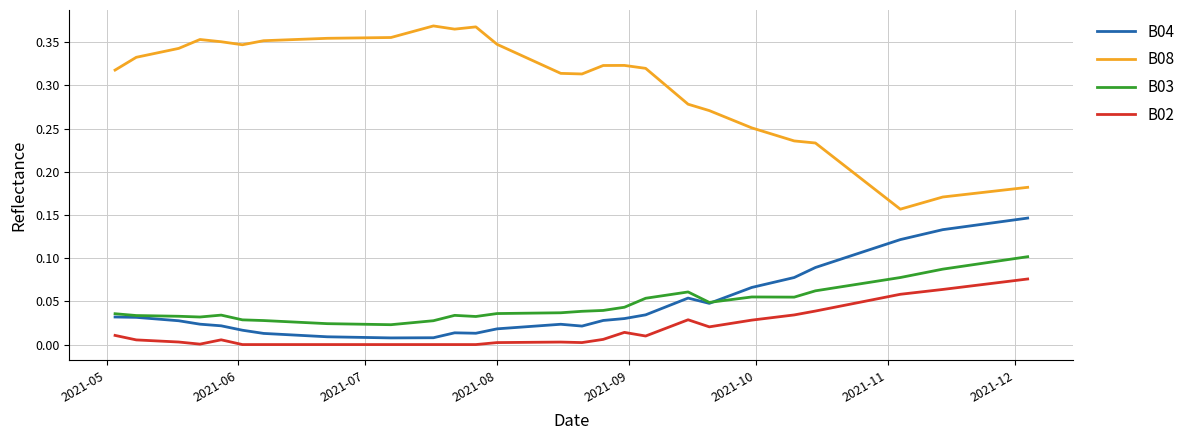

Which series has the largest total across all categories?

B08